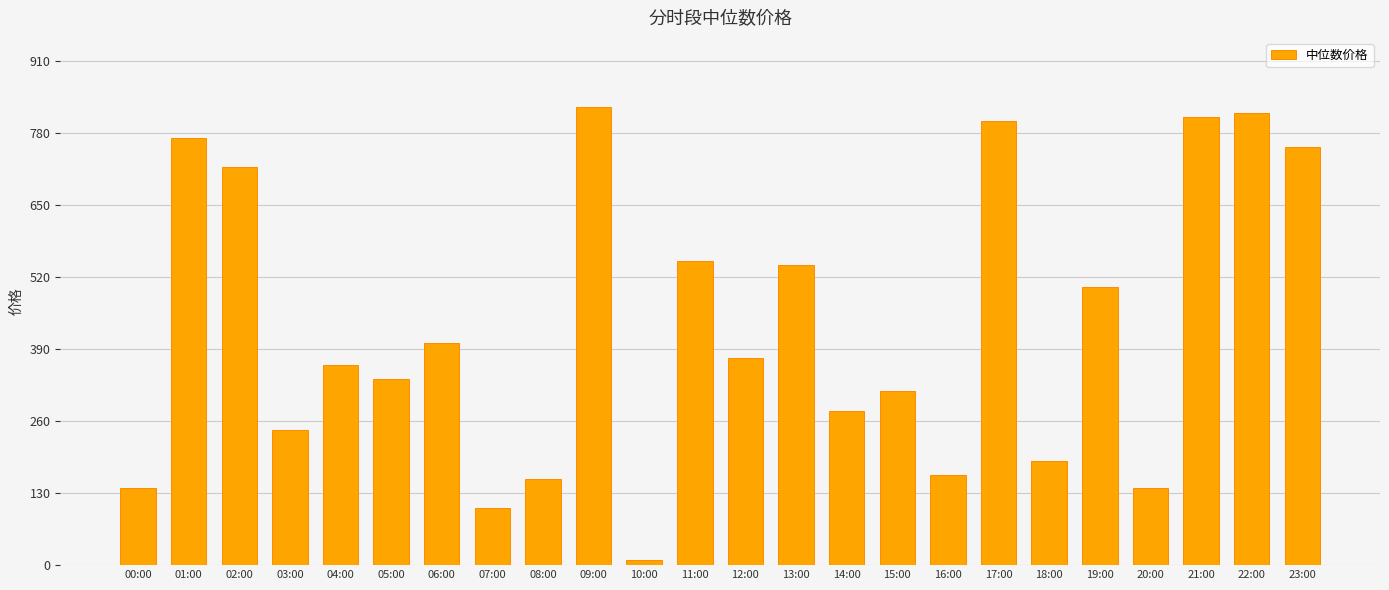

What is the difference between the maximum and minimum values?

818.5